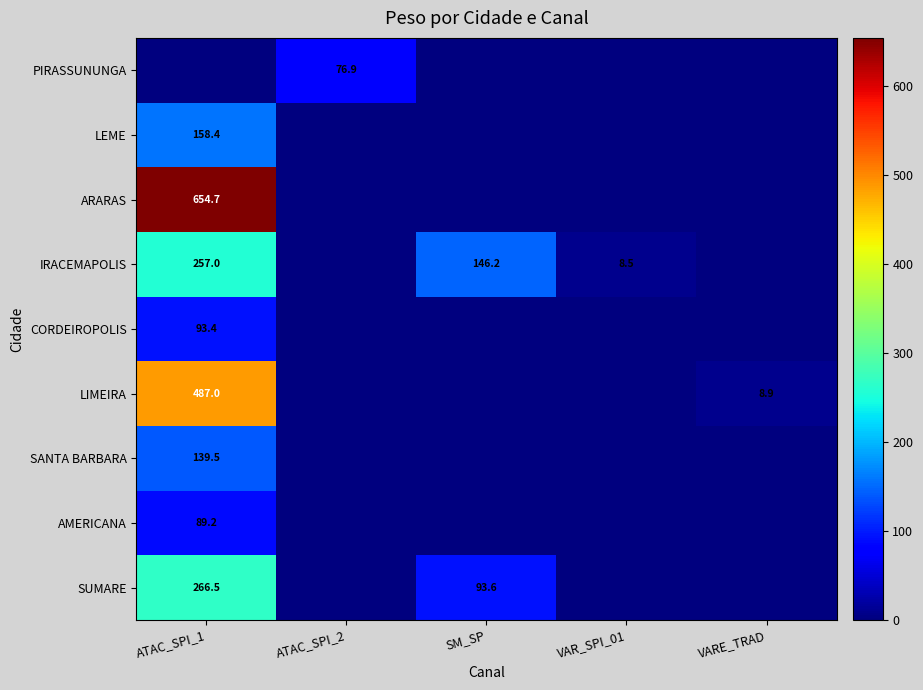

At how many categories does at least one series exceed 539?

1